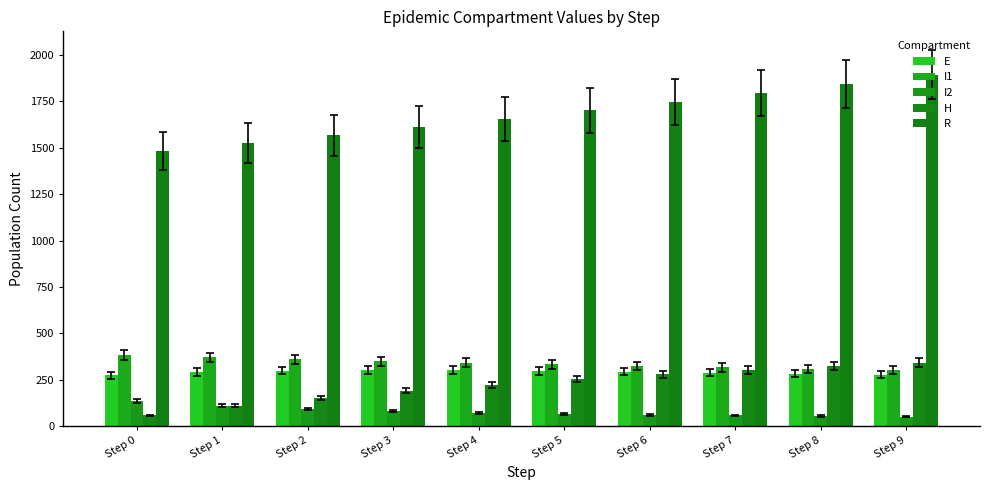

Does the chart contain stacked bars?

No